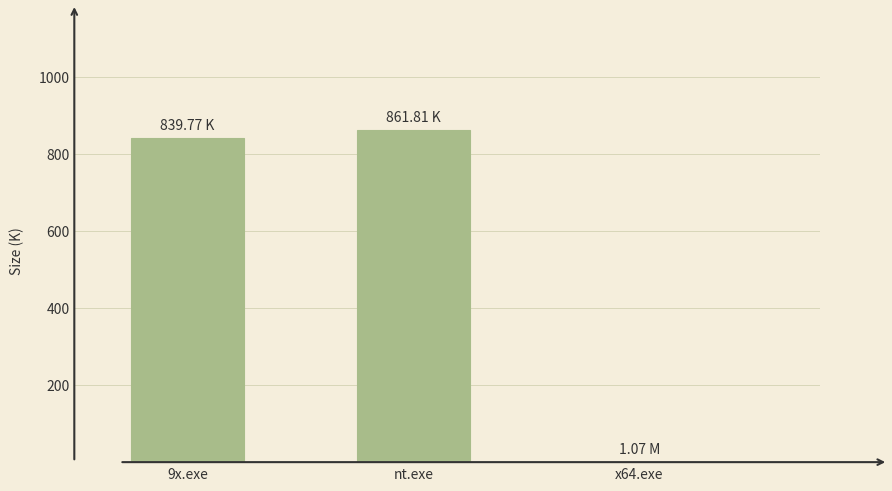

Are the bars horizontal?

No